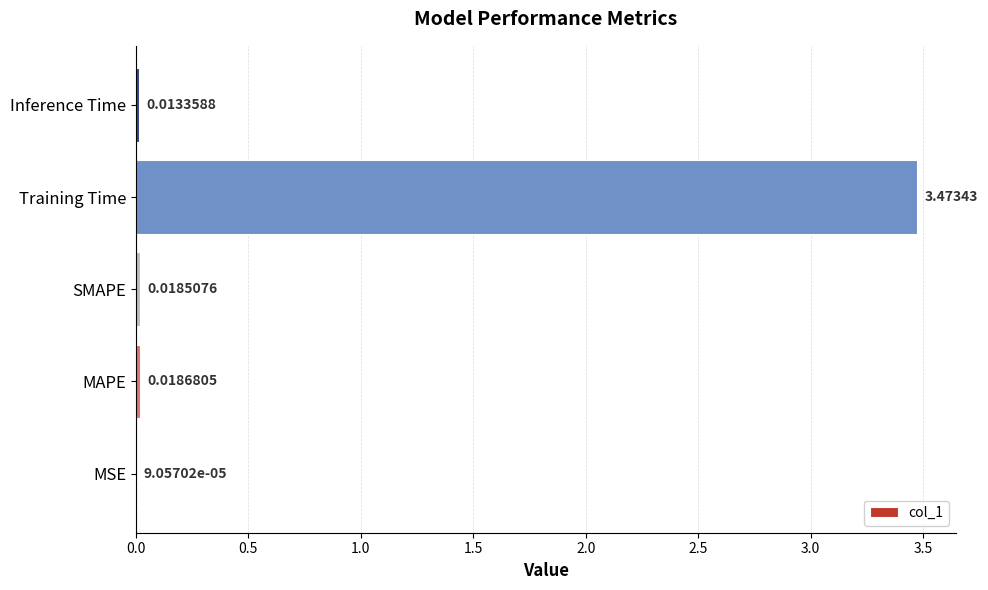

Does the chart contain stacked bars?

No